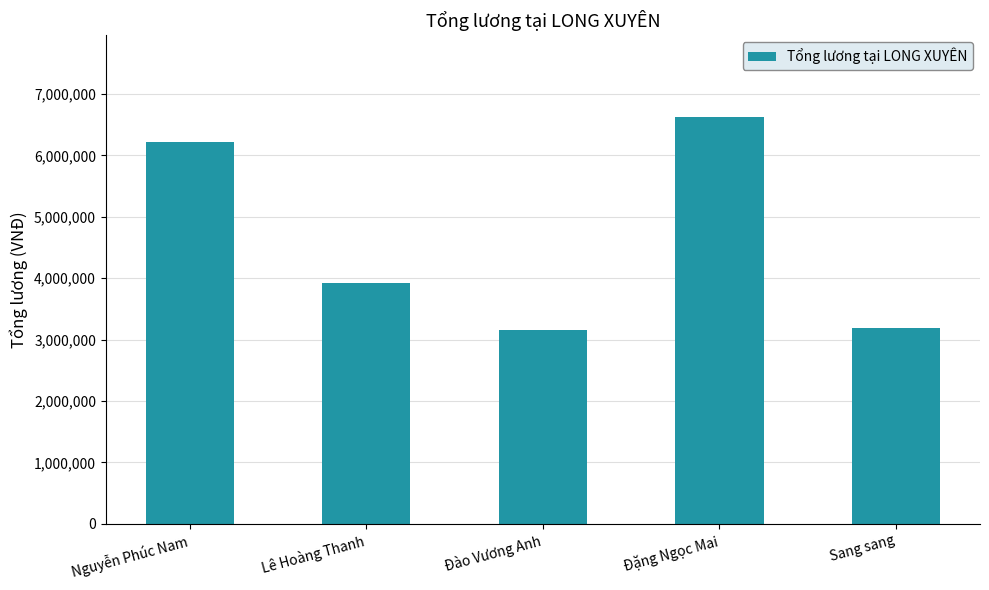

What is the difference between the second highest and minimum values?

3057142.9